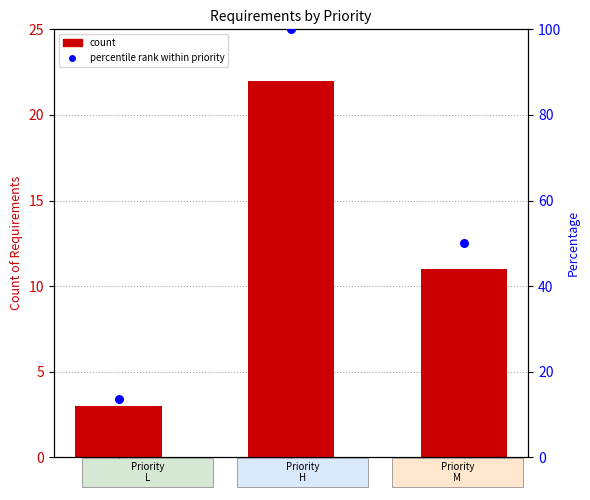

Which series contains the highest Y value?

percentile rank within priority